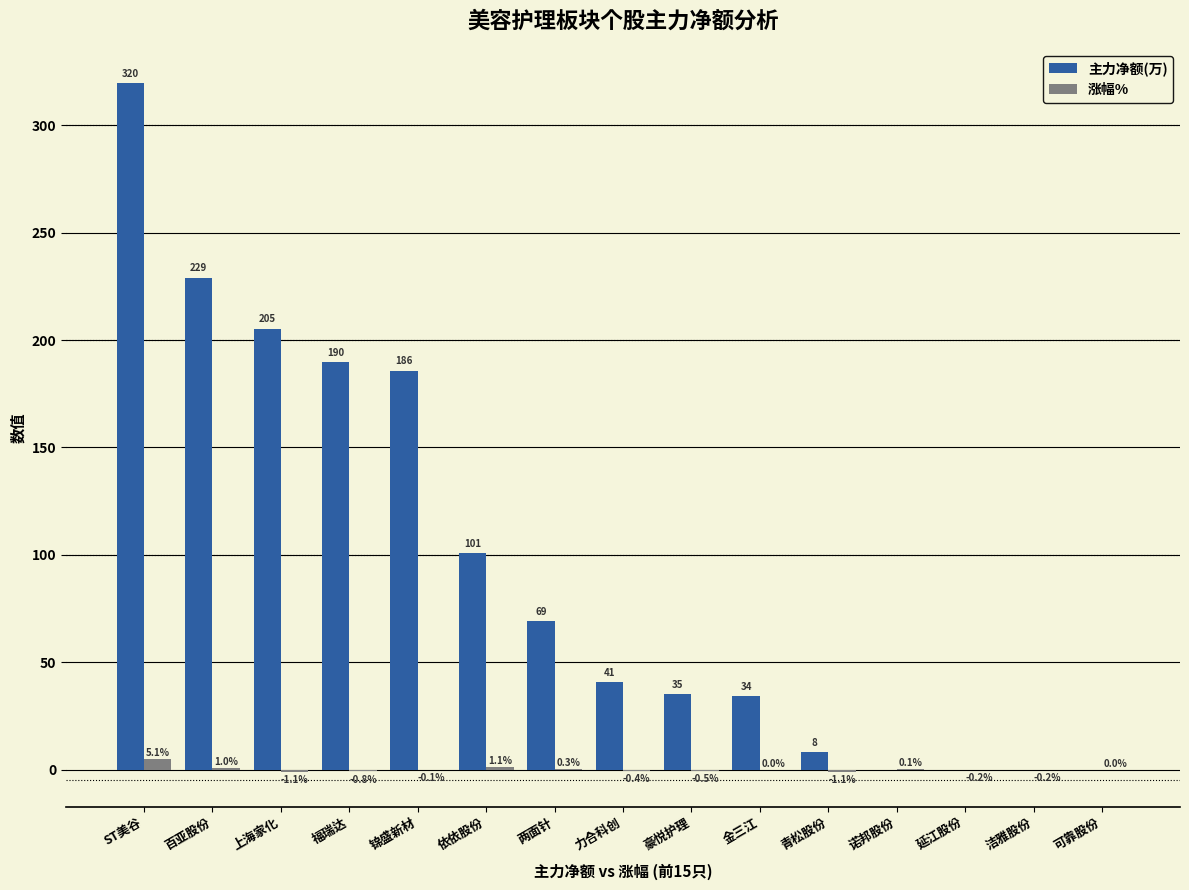

What is the greatest value displayed?

319.5